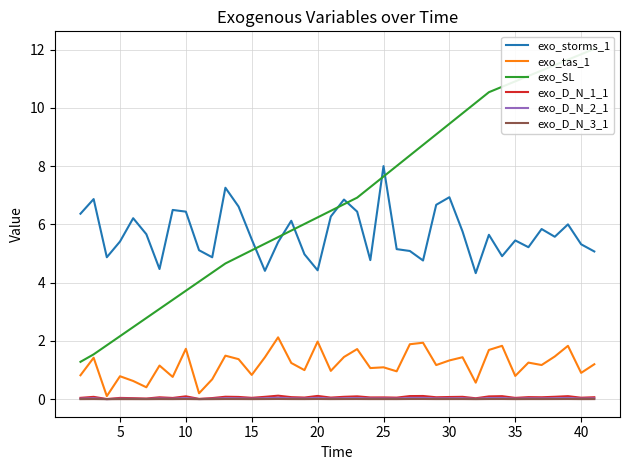

True or false: exo_D_N_2_1 and exo_storms_1 cross at least once.

False